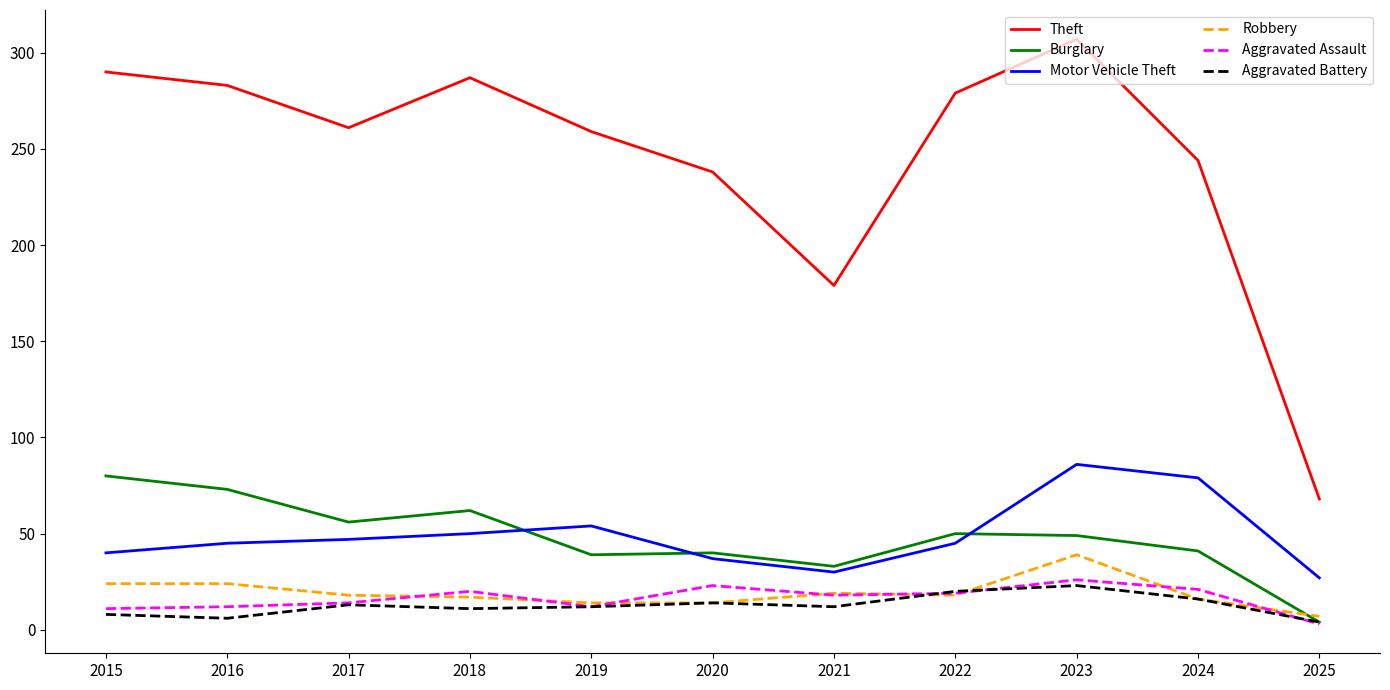

What is the difference between the second highest and second lowest values in the Aggravated Assault series?

12